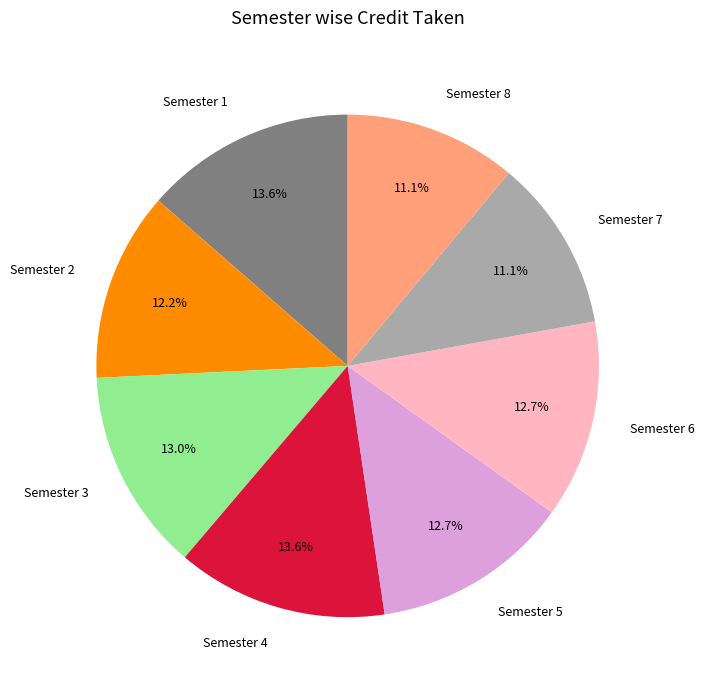

Is Semester 3 the majority of the pie?

No